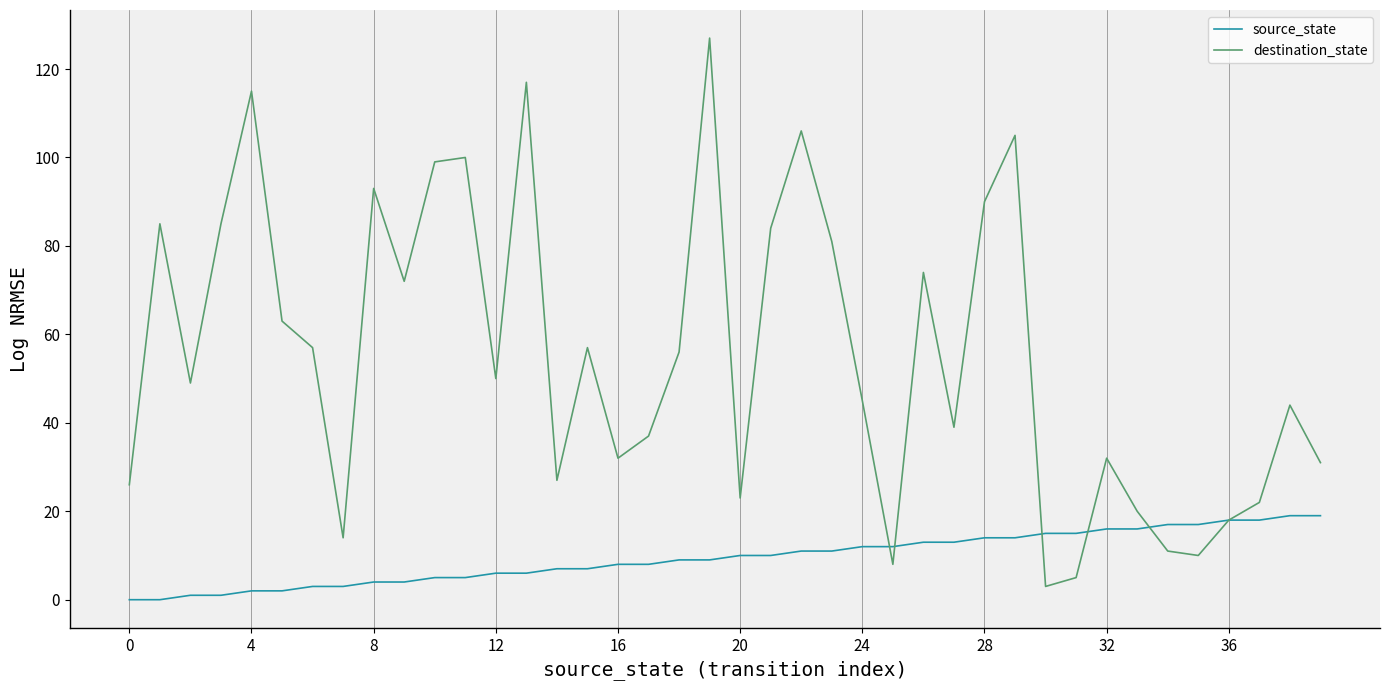

What is the maximum value for source_state?

19